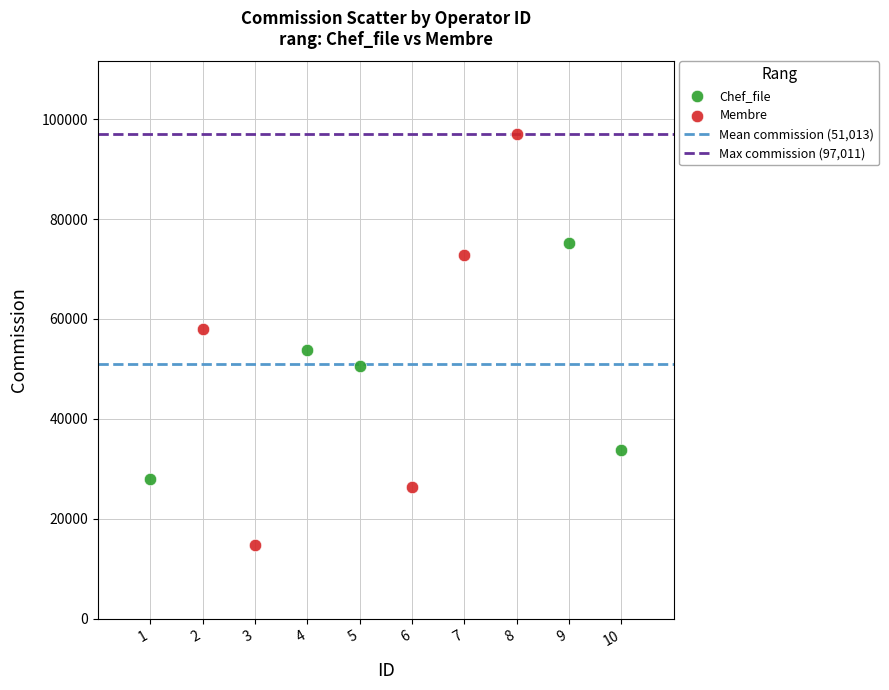

Which series reaches the maximum Y coordinate?

Membre